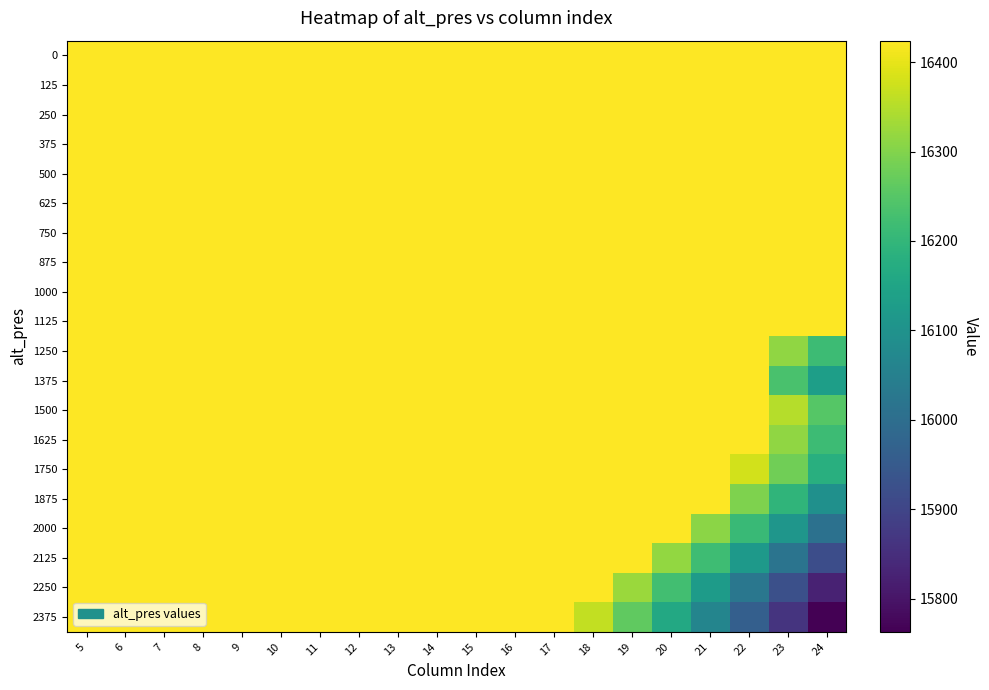

At 9, list the series in order from smallest to largest.

0, 125, 250, 375, 500, 625, 750, 875, 1000, 1125, 1250, 1375, 1500, 1625, 1750, 1875, 2000, 2125, 2250, 2375